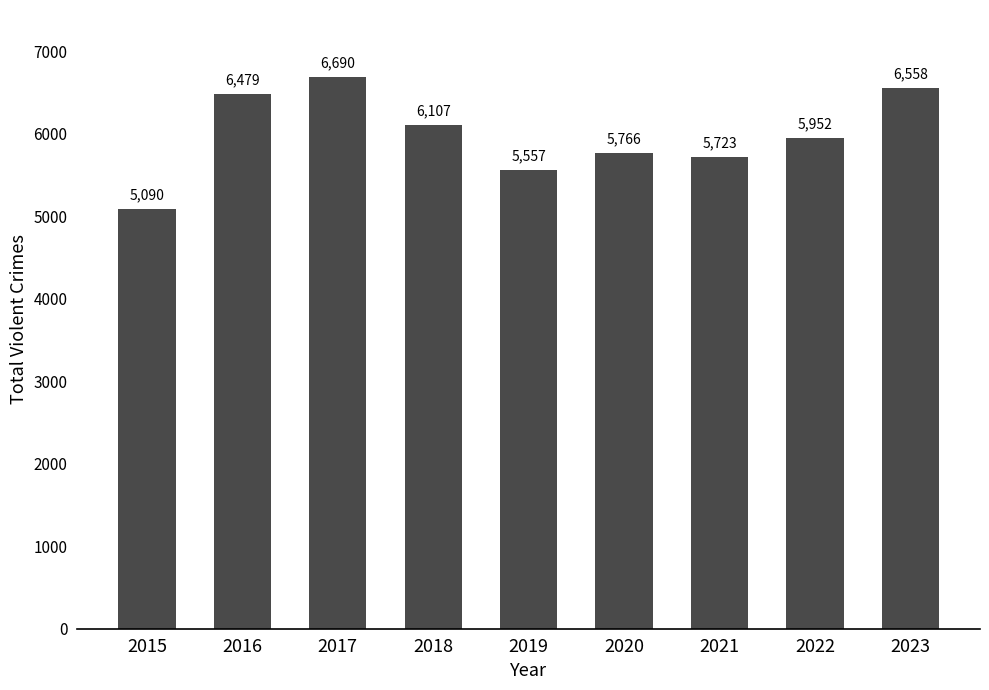

What is the ratio of the value at 2017 to the value at 2019?

1.2